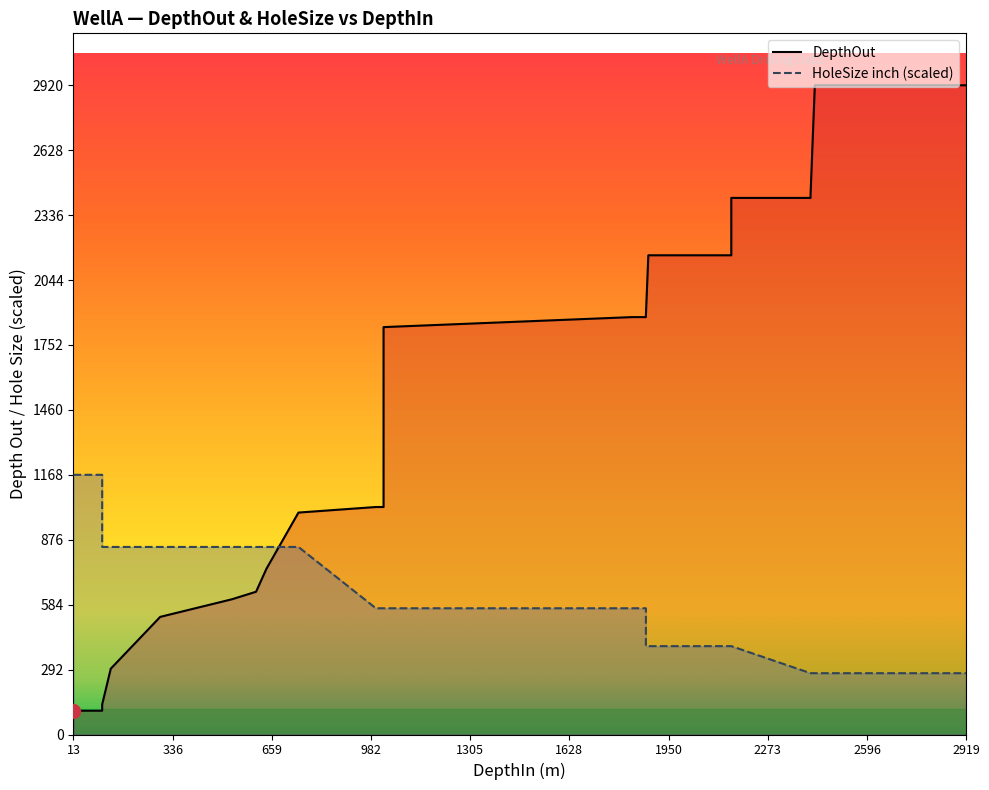

Between 2155 and 107, which is larger?

2155